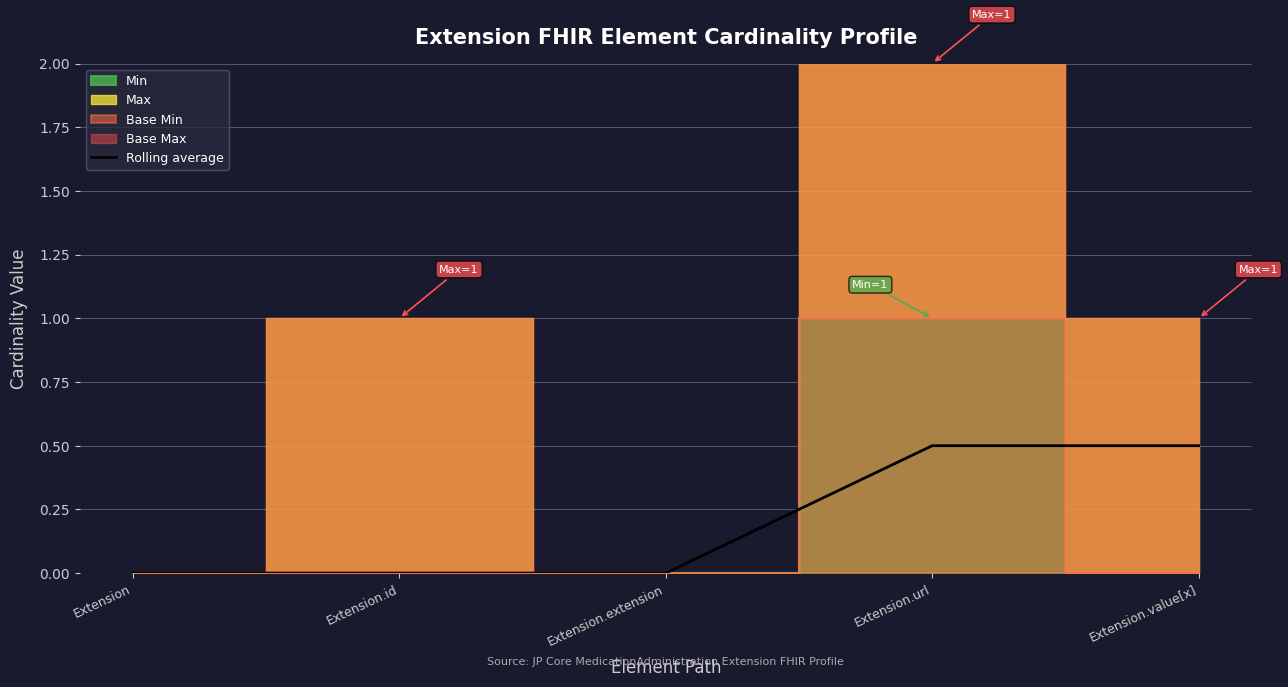

Is it true that the value at Extension is 0.0?

True